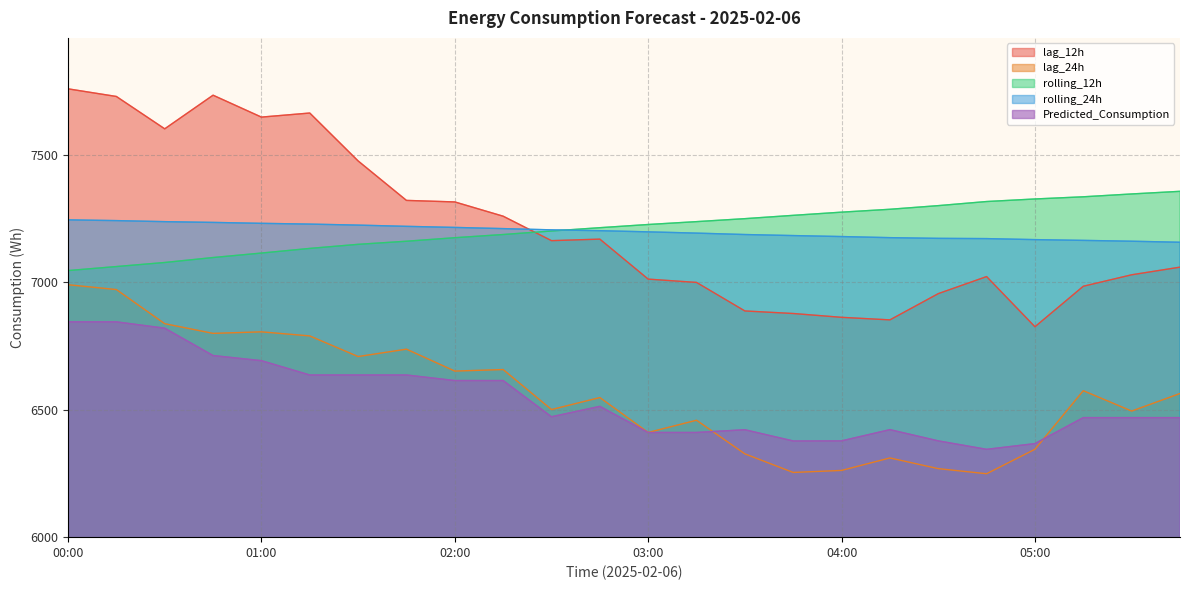

What is the label of the 16th point from the left?

03:45